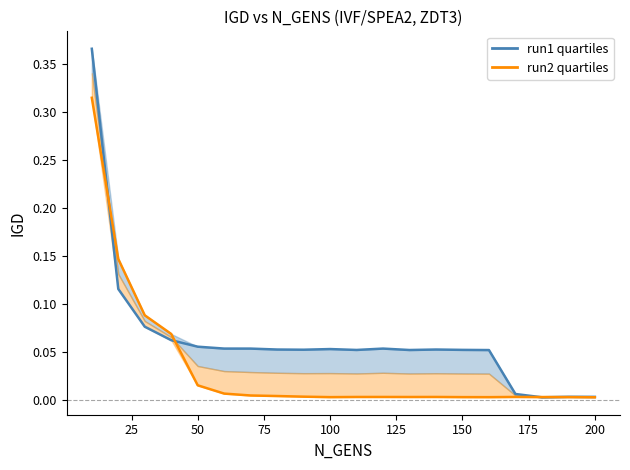

True or false: run2 IGD has more than 1 interior local peaks.

True